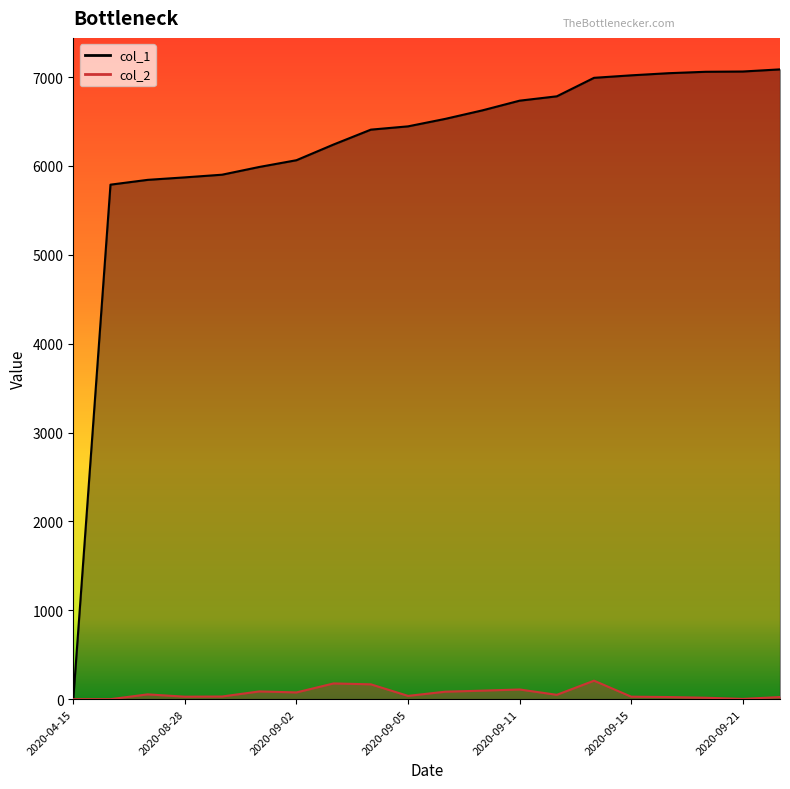

Which series changed the most between 2020-09-02 and 2020-09-04?

col_1